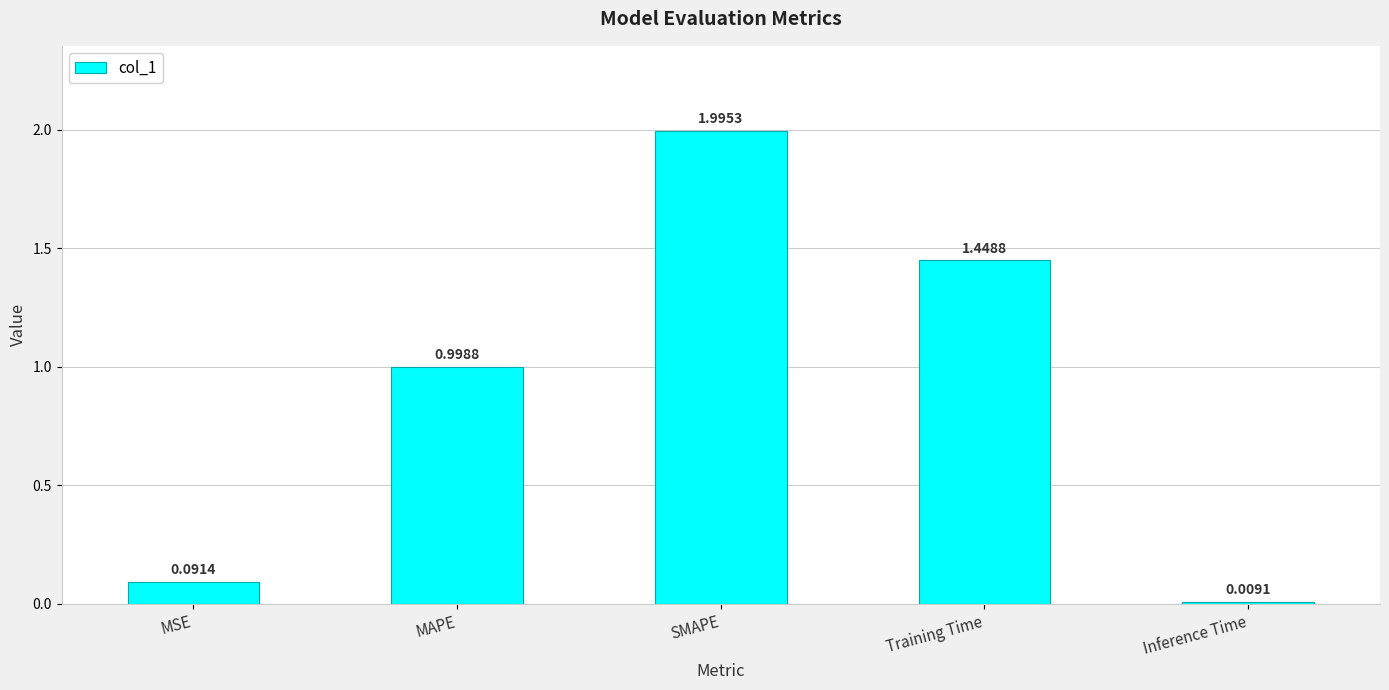

What is the label of the 1st bar from the left?

MSE